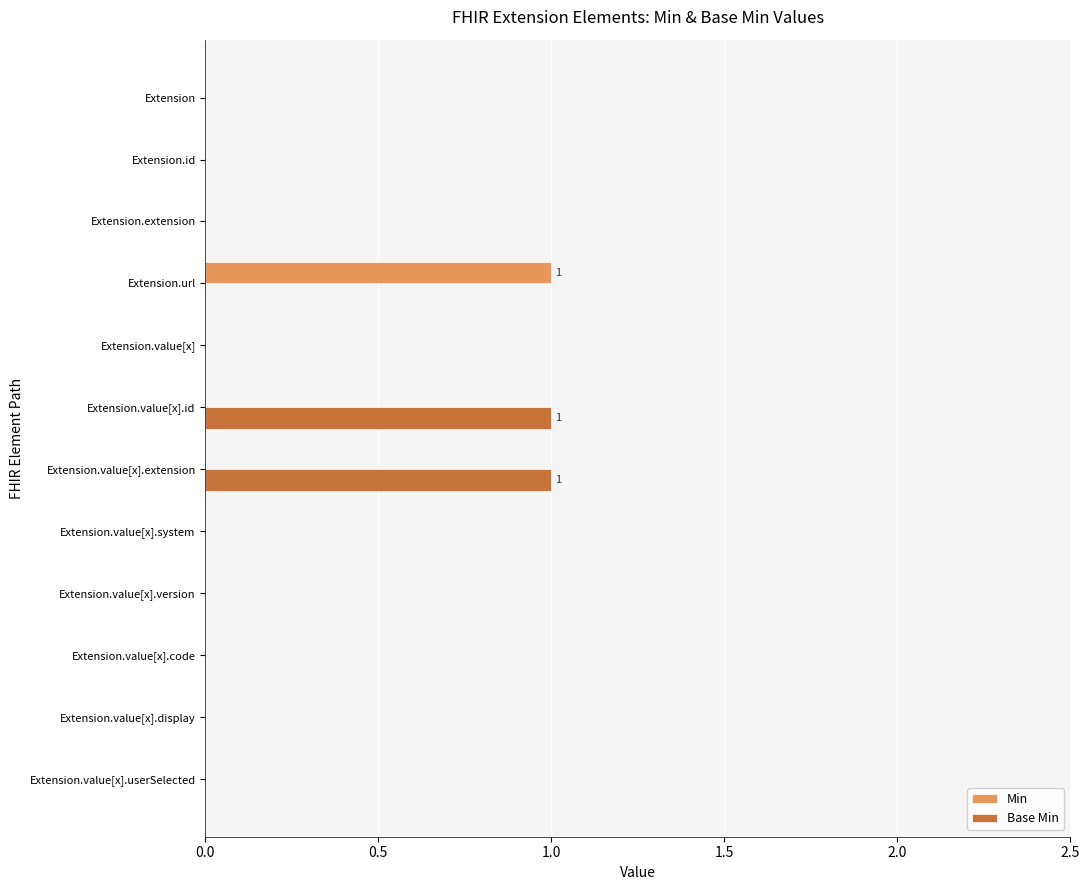

Is it true that Base Min equals 0 at Extension?

True